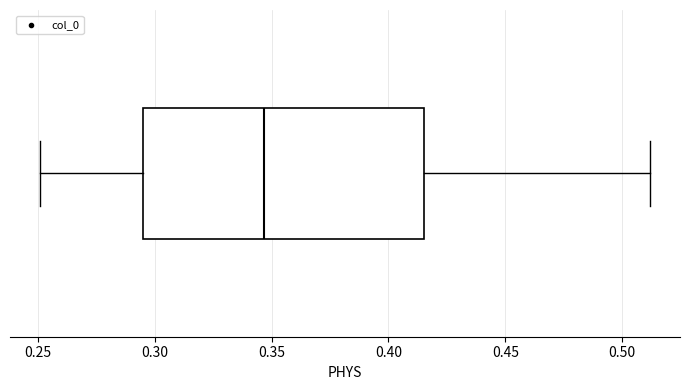

Transcribe this box plot: give where the median line is, the range the box spans, and where the two whiskers end, as read against the x-axis. The values are not printed on the chart, so give them approximately, as read against the axis.

median 0.345, box 0.295 to 0.415, whiskers 0.250 to 0.510